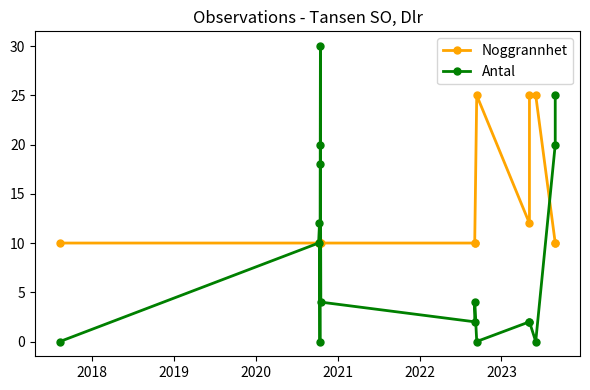

The value of Noggrannhet at 14 is 15. True or false?

False